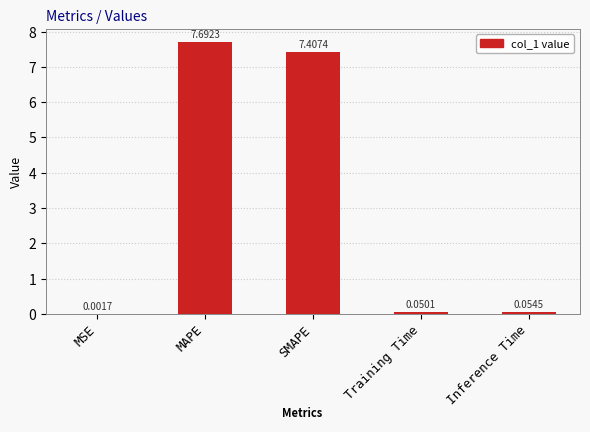

What is the sum of all values?

15.2